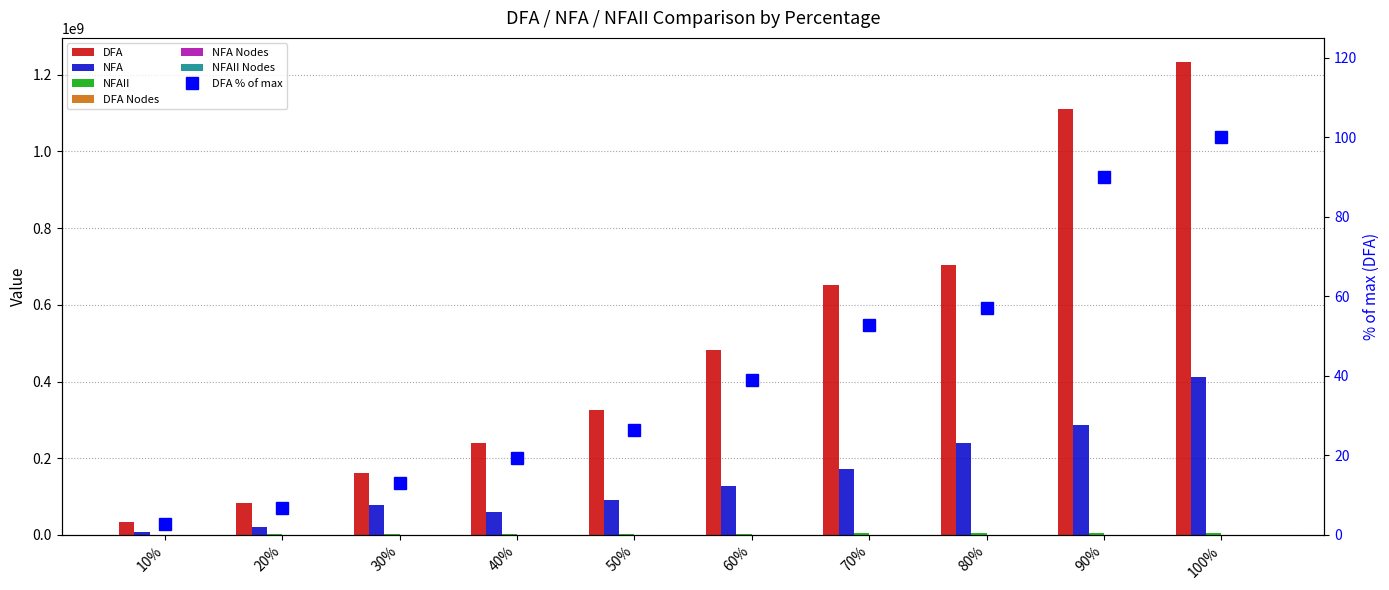

What is the difference between the highest and lowest values at 50%?

325787838